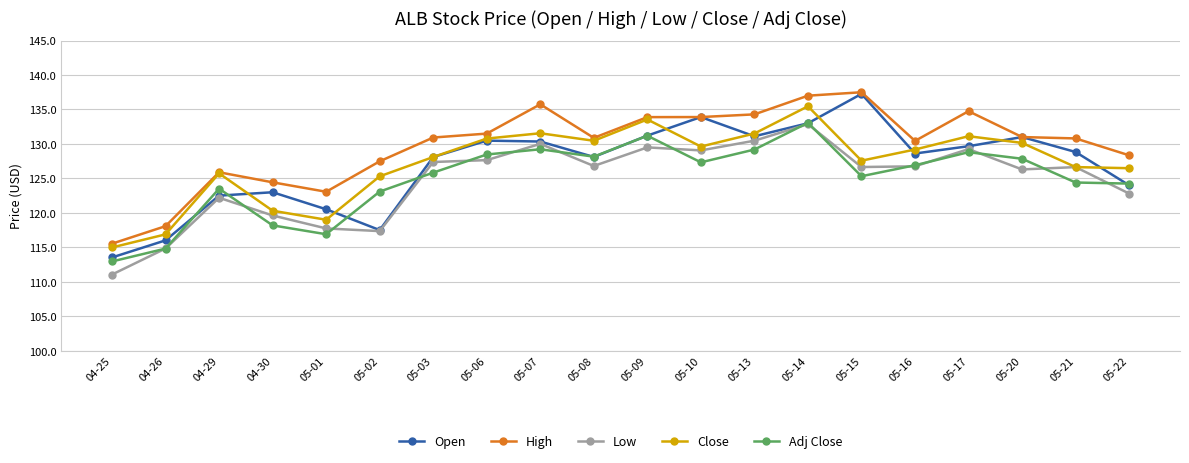

What is the value of the Low point at the 3rd from the left?

122.2